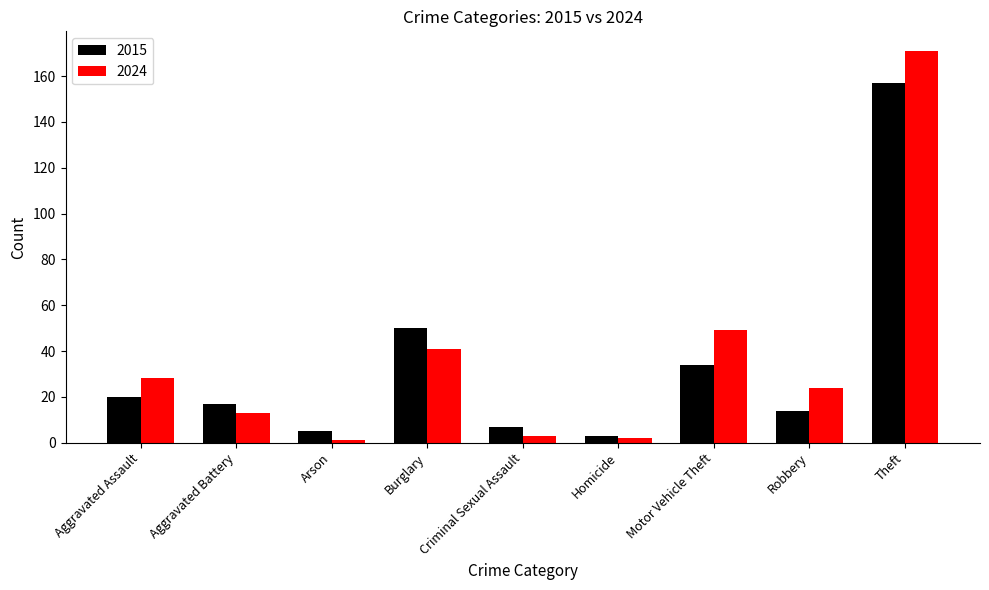

What is the average value of the 2024 series?

37